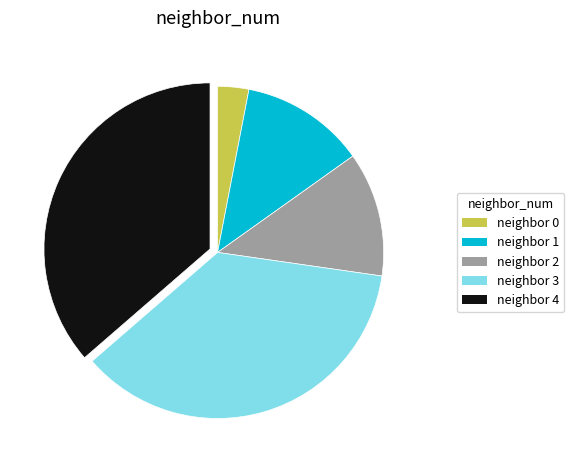

Does any single category account for the majority?

No